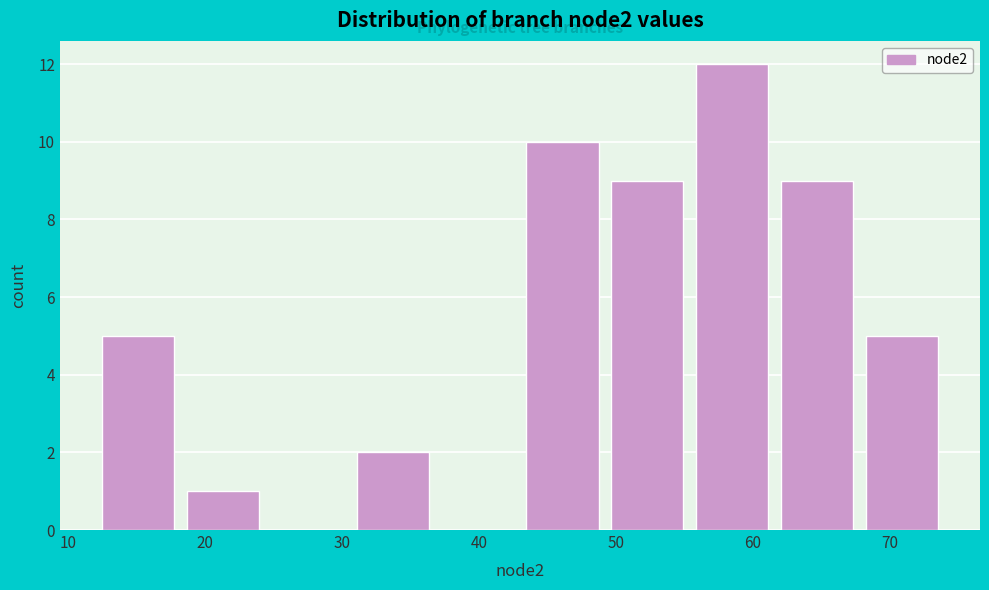

Reading left to right, list every bar in this chart as the range it spans on the x-axis followed by its height. Neither the bar edges nor the heights are printed on the chart, so give them approximately, as read against the axes.

12.0 to 18.2: 5
18.2 to 24.4: 1
24.4 to 30.6: 0
30.6 to 36.8: 2
36.8 to 43.0: 0
43.0 to 49.2: 10
49.2 to 55.4: 9
55.4 to 61.6: 12
61.6 to 67.8: 9
67.8 to 74.0: 5